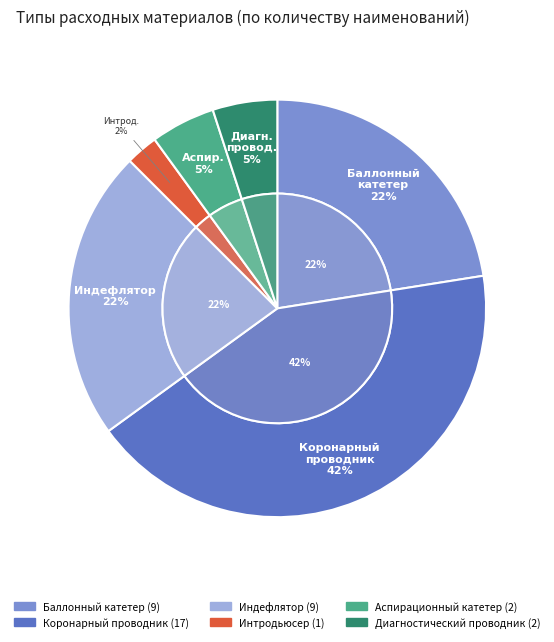

To the nearest percent, what is the combined percentage of Диагностический проводник and Индефлятор?

28%